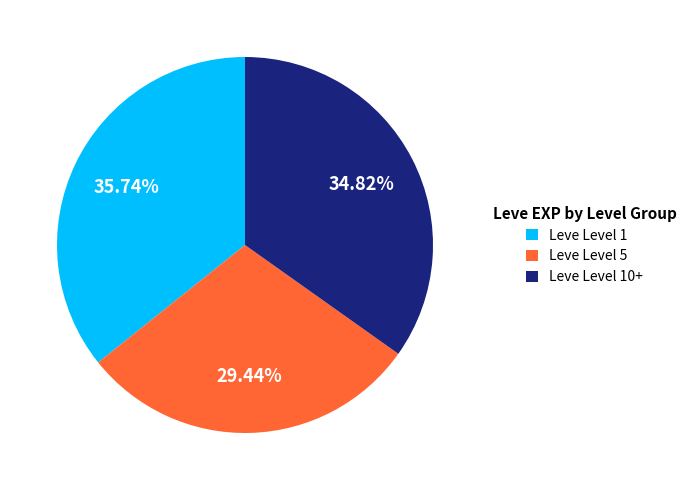

Which category has the biggest portion of the pie?

Leve Level 1